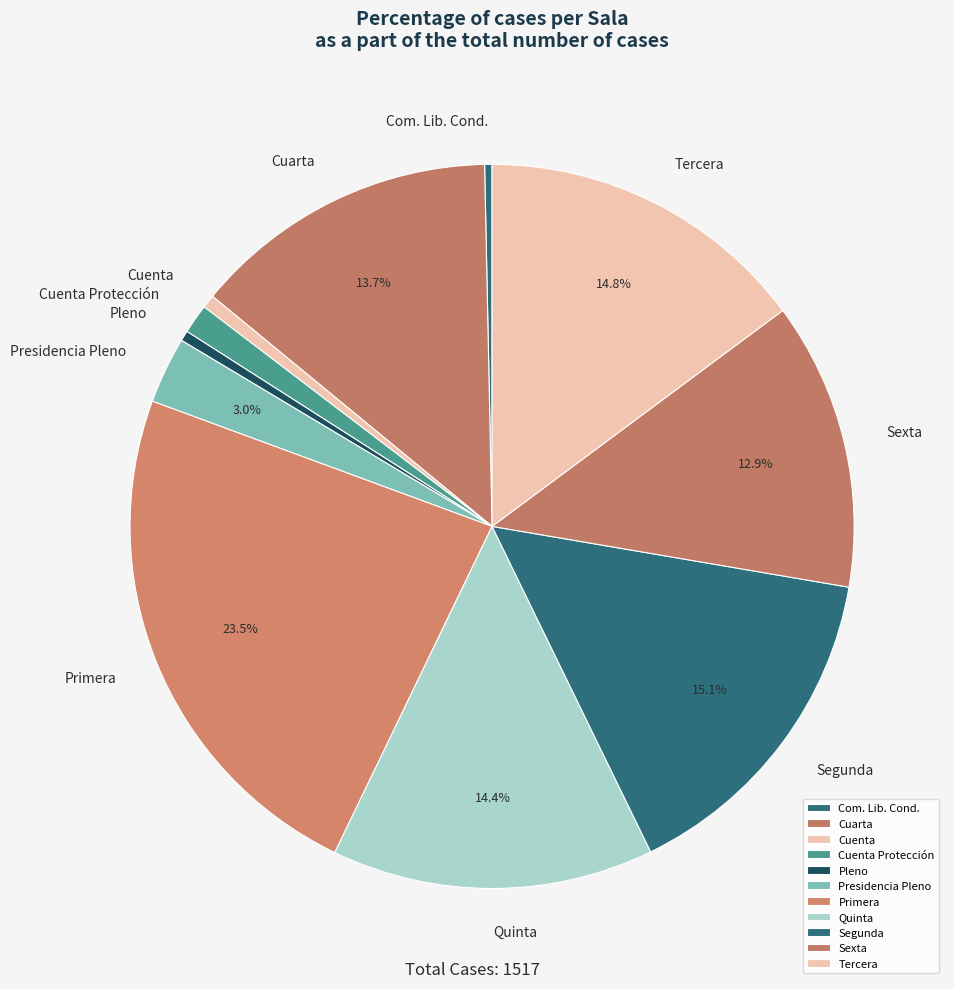

Is there a majority slice in this chart?

No